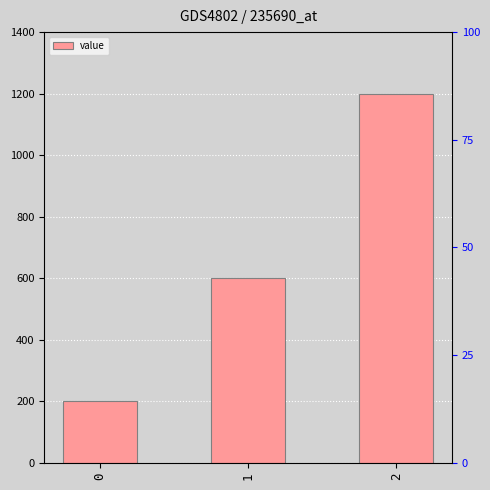

What is the difference between the maximum and minimum values?

1000